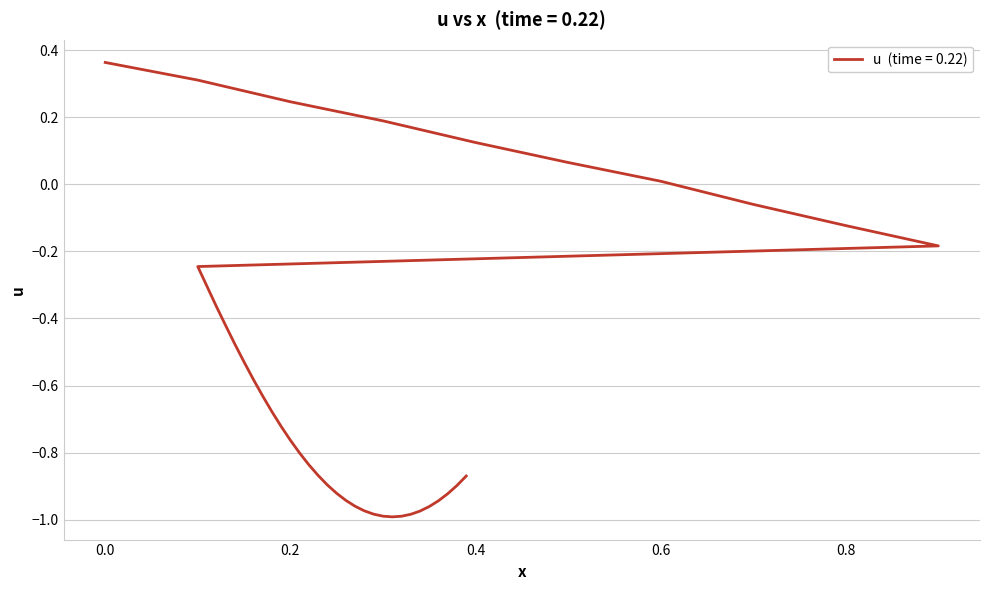

How many data points are above 0?

7